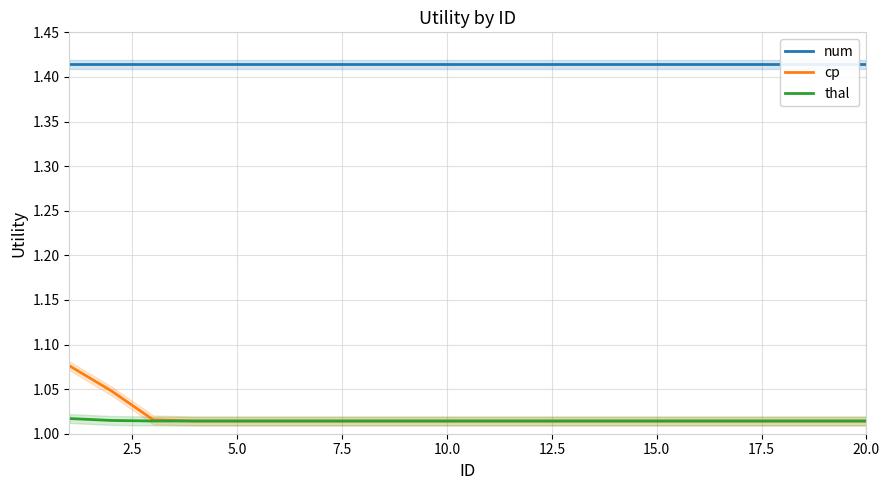

True or false: thal has a value of 0.3 at 5.0.

False